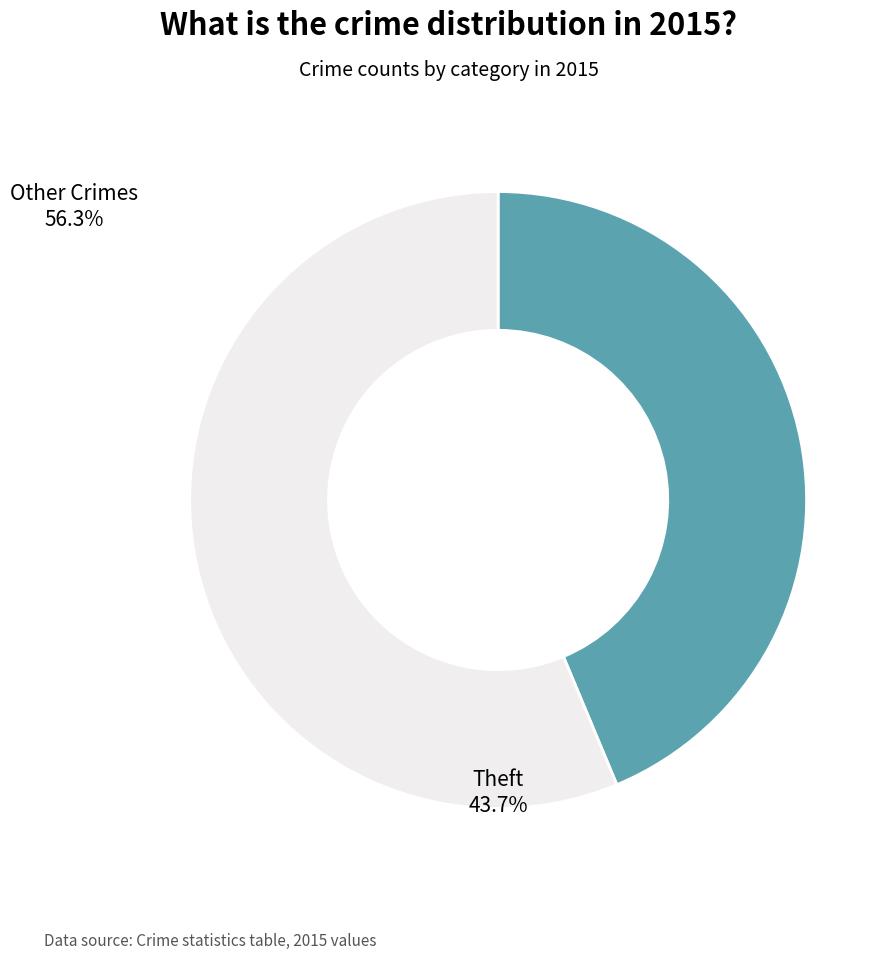

Does any single category account for the majority?

Yes